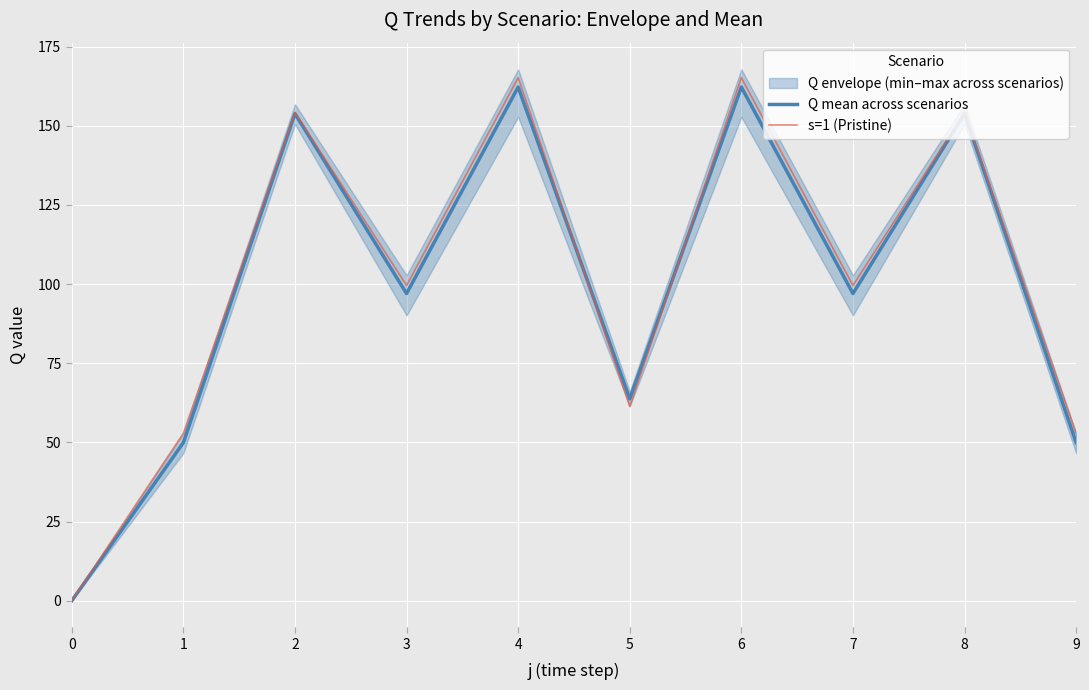

At which label is Q mean across scenarios closest to 81?

3